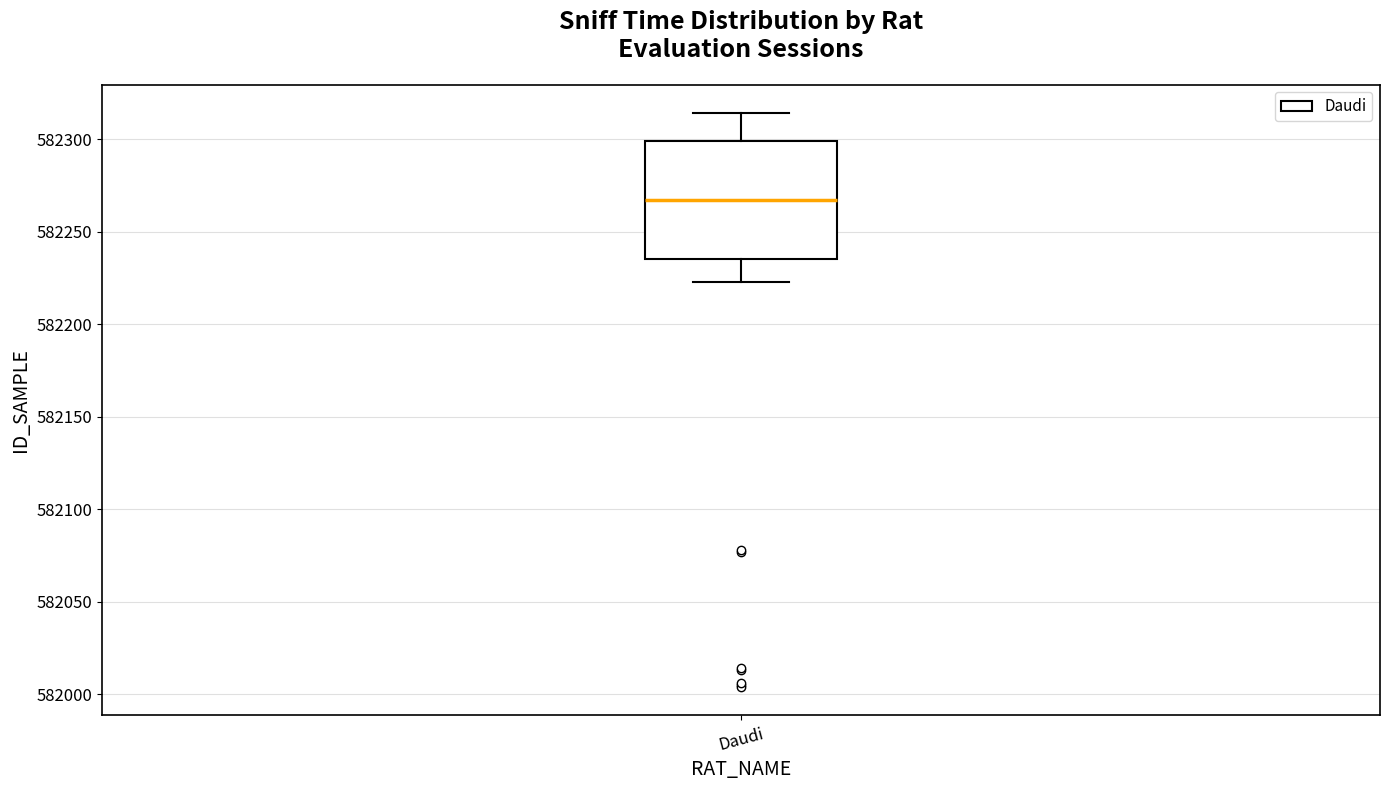

Where does the median line of the box for Daudi sit on the y-axis? The values are not printed on the chart, so give them approximately, as read against the axis.

582265